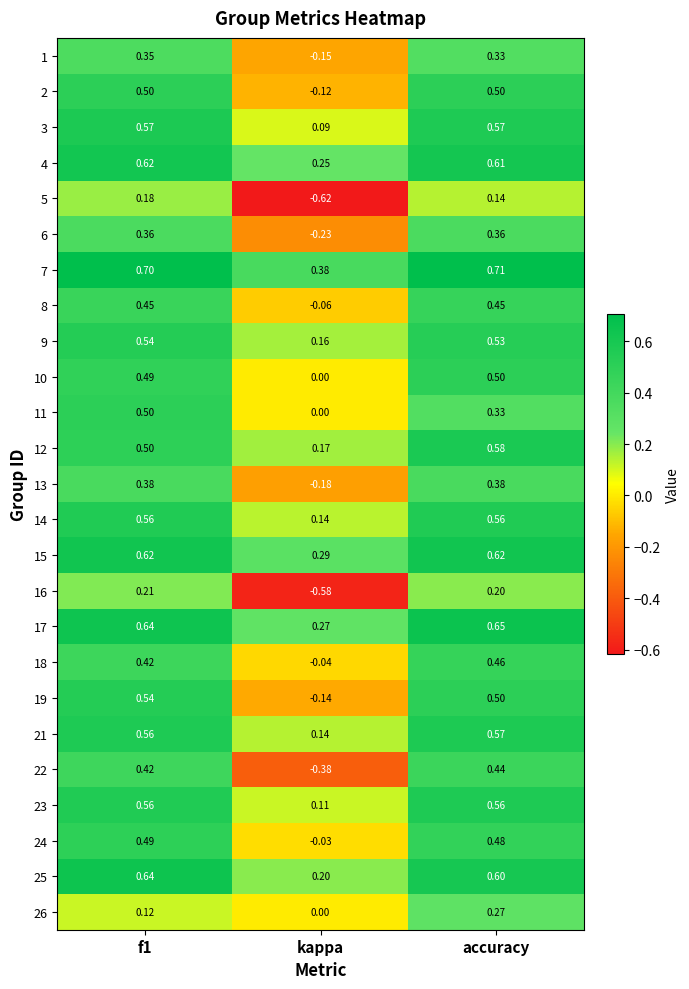

At which label does 18 reach its minimum?

kappa